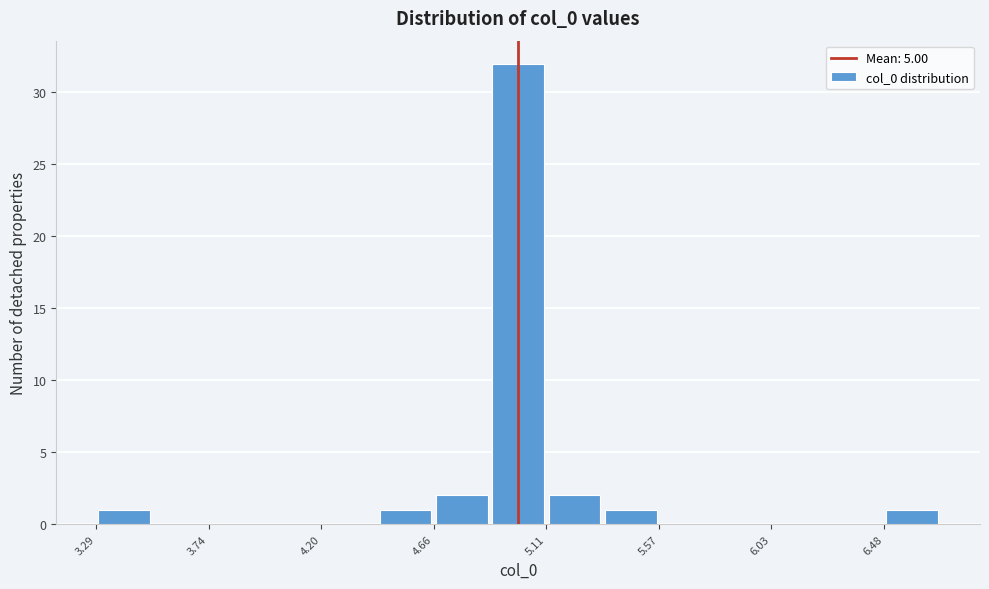

Over which range of the x-axis is the bar tallest?

4.90 to 5.10